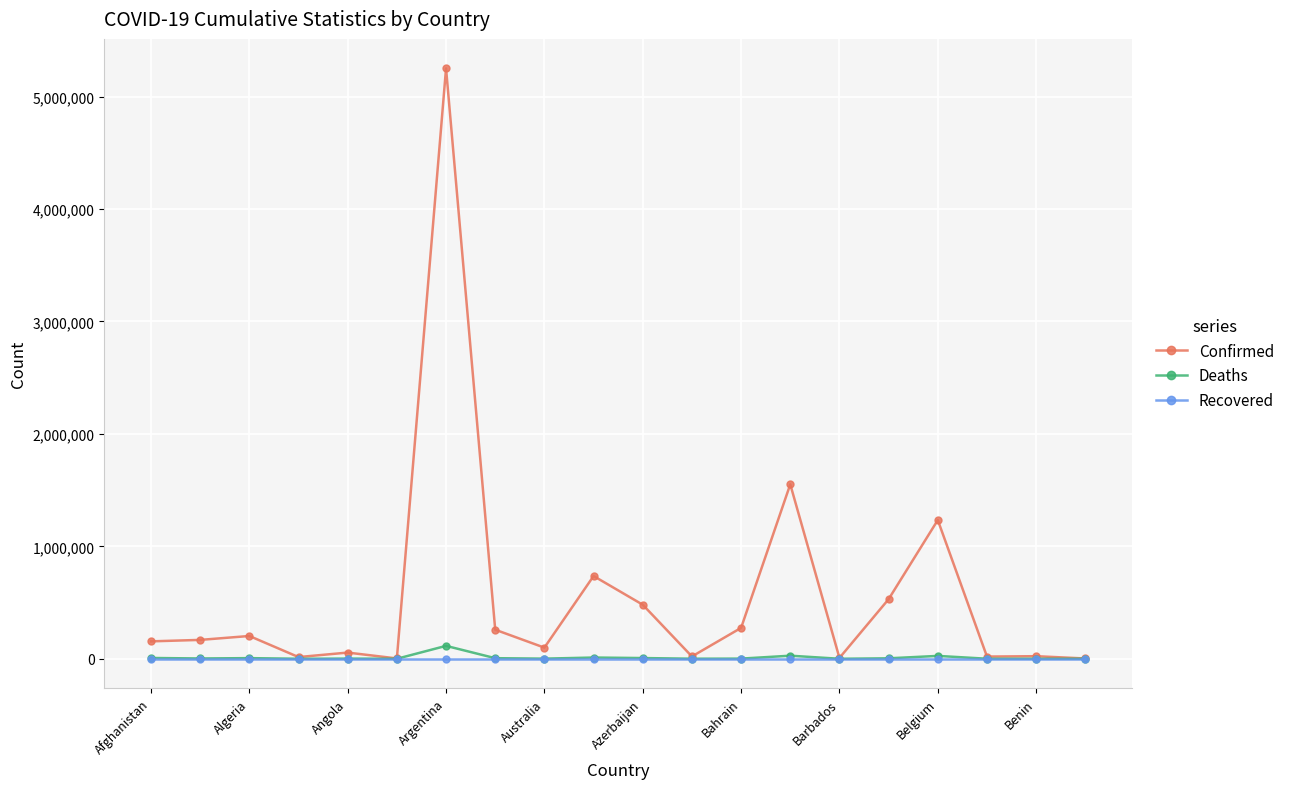

Which series has the largest total across all categories?

Confirmed